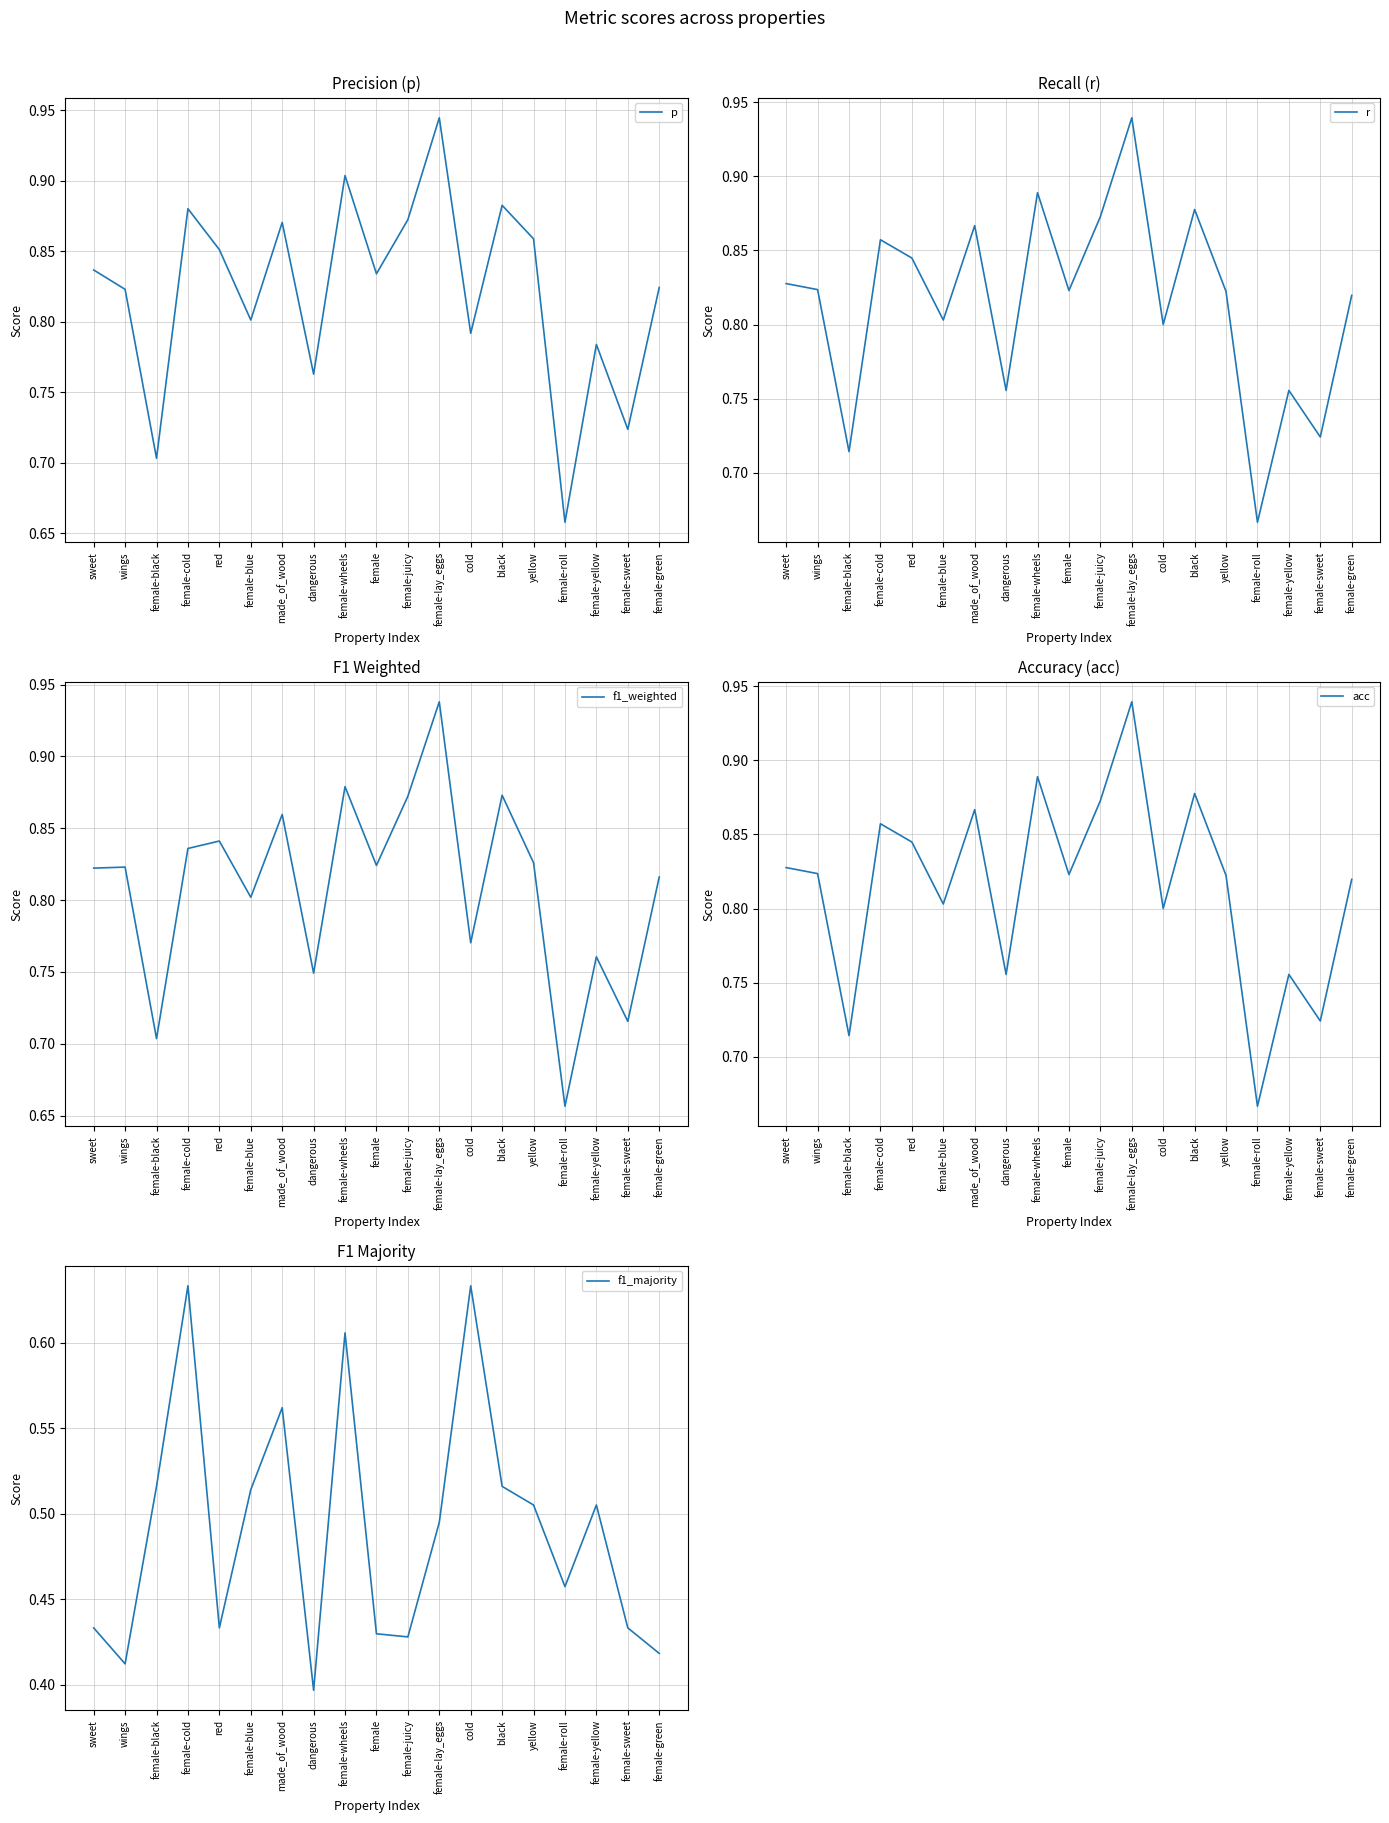

Rank the categories by f1_majority value from lowest to highest.

dangerous, wings, female-green, female-juicy, female, sweet, red, female-sweet, female-roll, female-lay_eggs, yellow, female-yellow, female-blue, female-black, black, made_of_wood, female-wheels, female-cold, cold